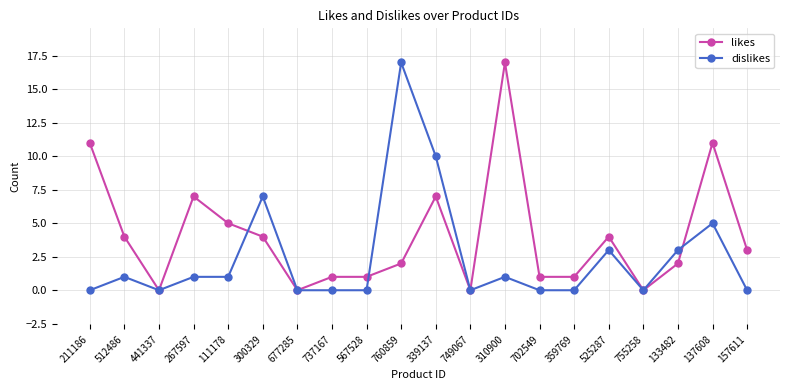

What is the difference between the second highest and minimum values in the likes series?

11